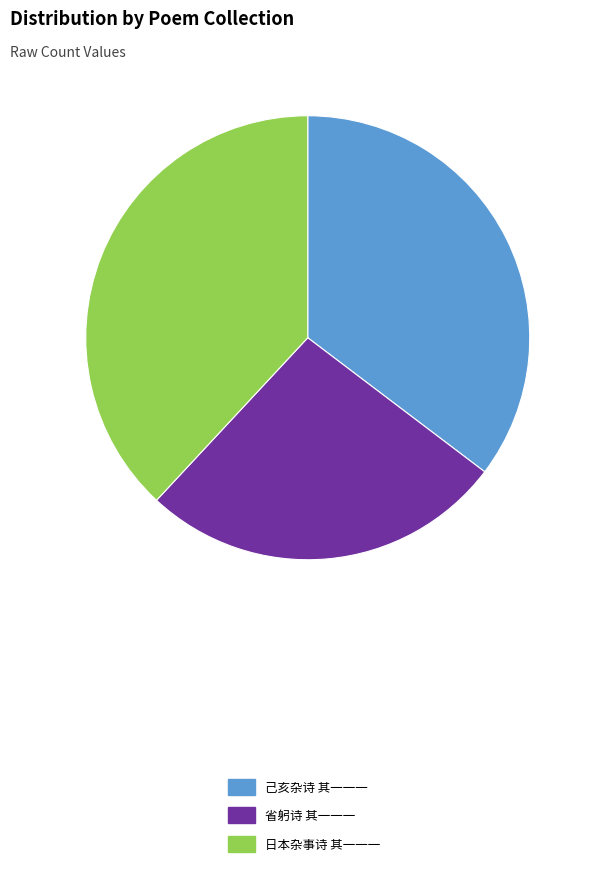

Count the number of slices in the pie.

3